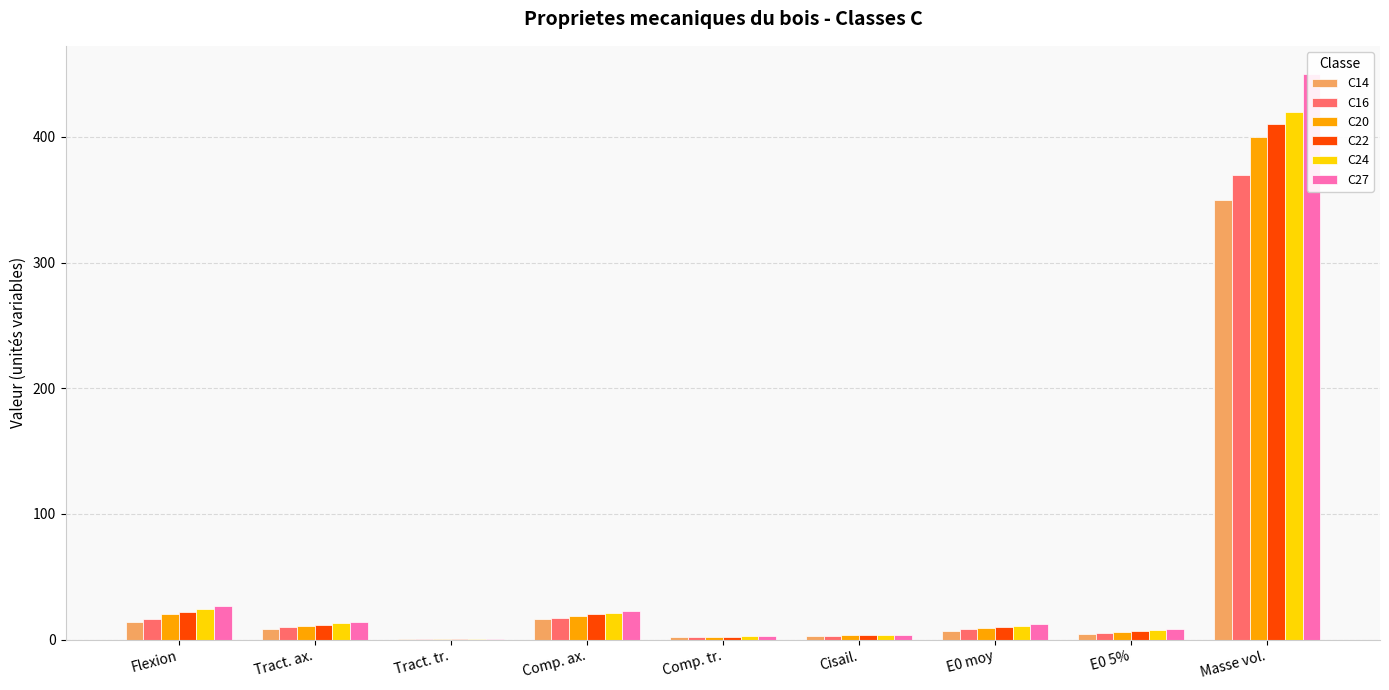

Reading right to left, list all the values displayed in this chart.

C14: 350.0	4.7	7.0	3.0	2.0	16.0	0.4	8.0	14.0
C16: 370.0	5.4	8.0	3.2	2.2	17.0	0.5	10.0	16.0
C20: 400.0	6.4	9.5	3.6	2.3	19.0	0.4	11.0	20.0
C22: 410.0	6.7	10.0	3.8	2.4	20.0	0.5	11.5	22.0
C24: 420.0	7.4	11.0	4.0	2.5	21.0	0.5	13.0	24.0
C27: 450.0	8.0	12.0	4.0	2.6	23.0	0.6	14.0	27.0